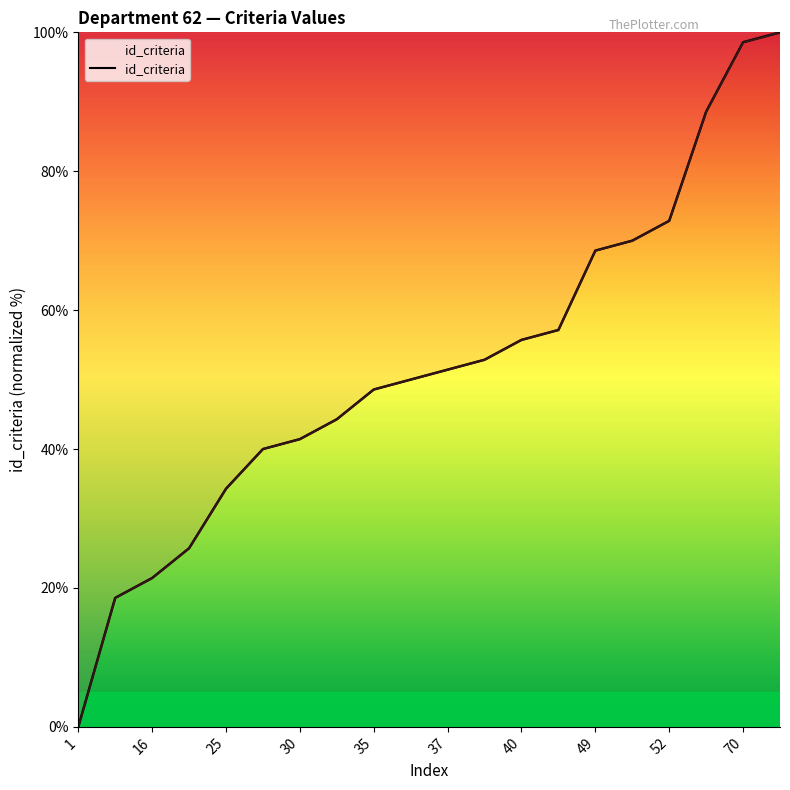

What is the sum of the values at 1 and 71?

100.0